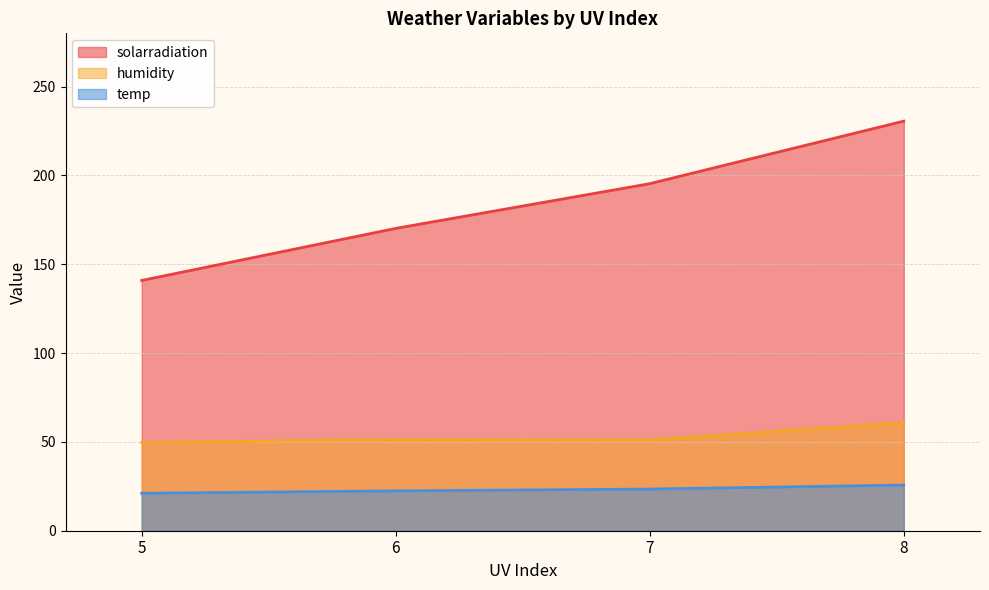

The solarradiation series shows 107.9 at 7. True or false?

False